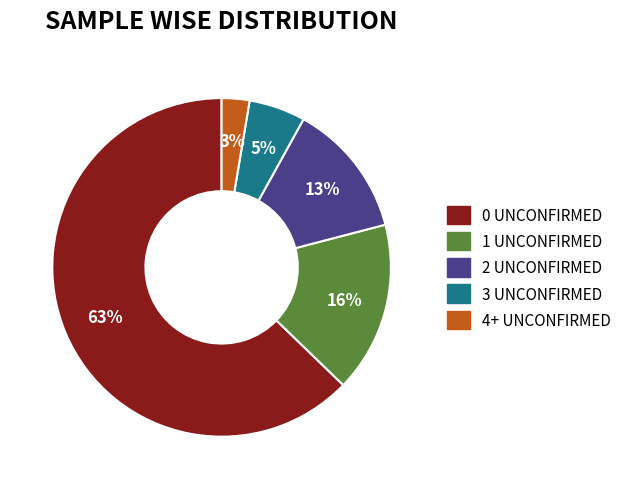

To the nearest percent, what is the average slice percentage?

20%